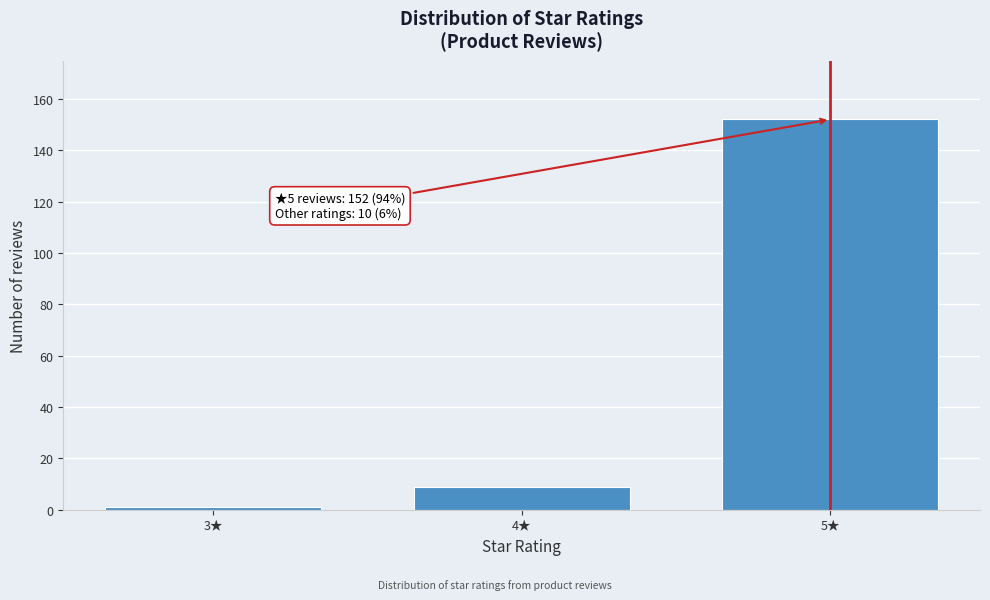

Reading left to right, transcribe all the data shown in this chart.

1	9	152